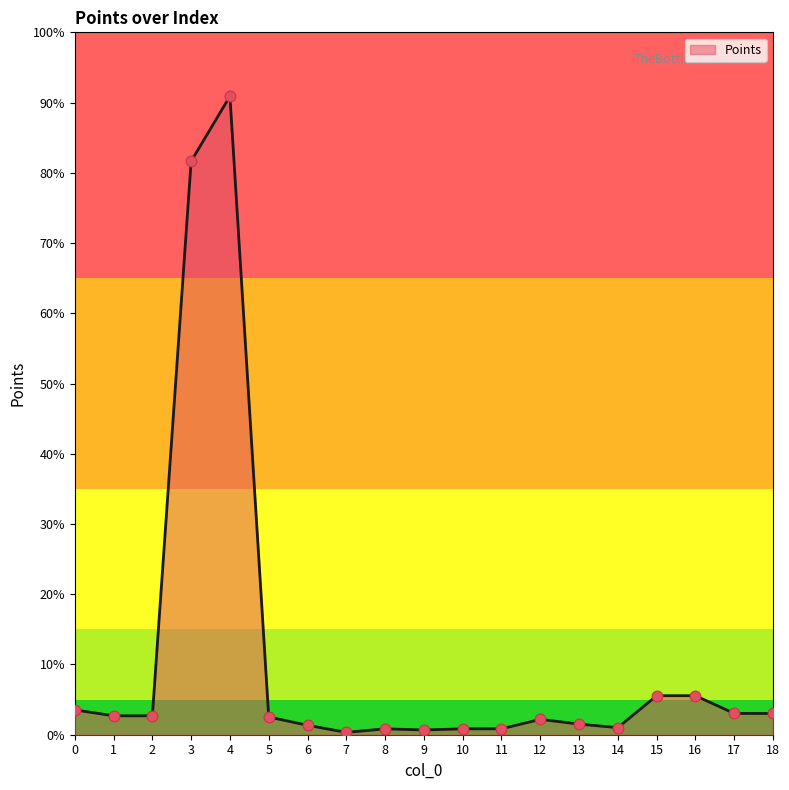

Which has a higher value, 15 or 13?

15